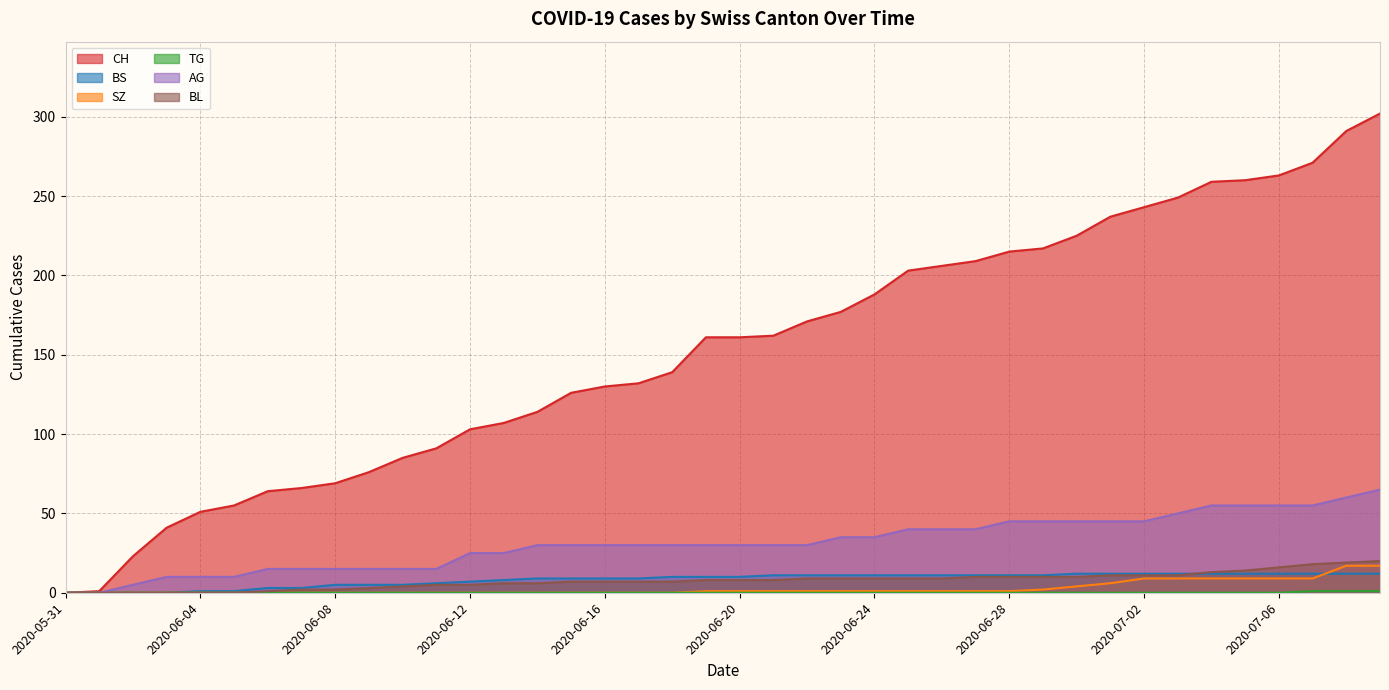

What is the total value across all series at 2020-07-01?

311